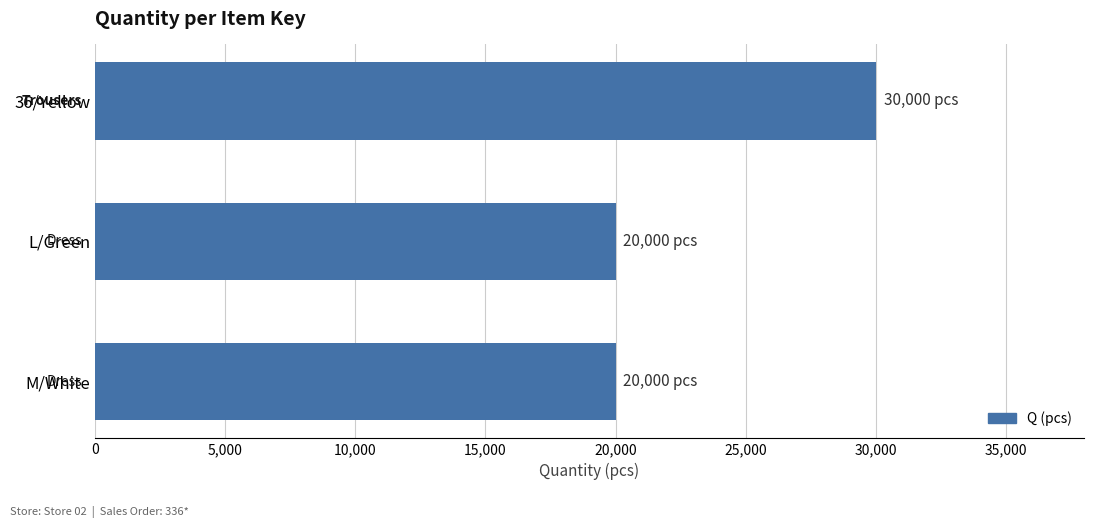

What is the smallest value displayed?

20000